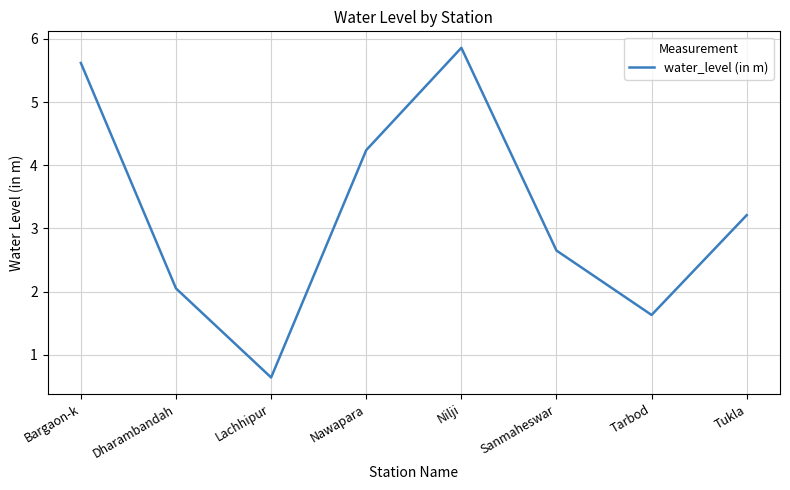

How many lines are shown in the chart?

1